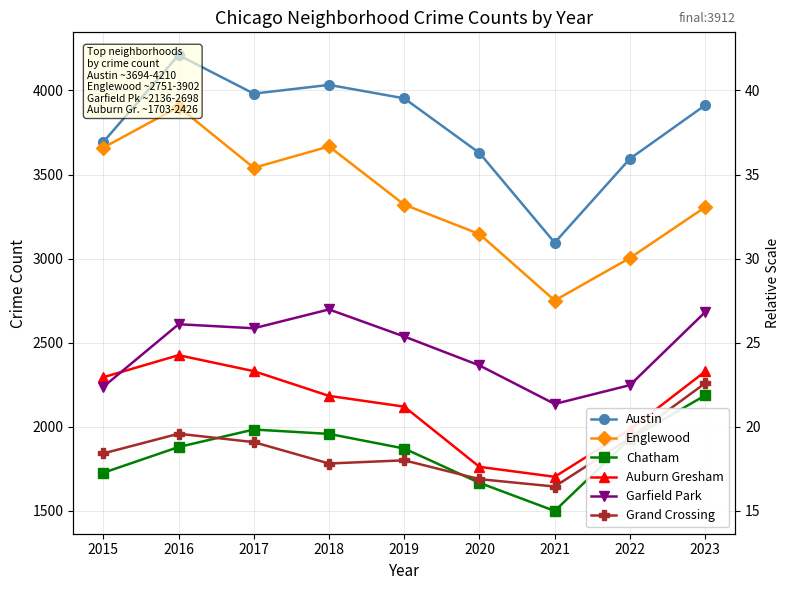

True or false: Englewood and Austin cross at least once.

False